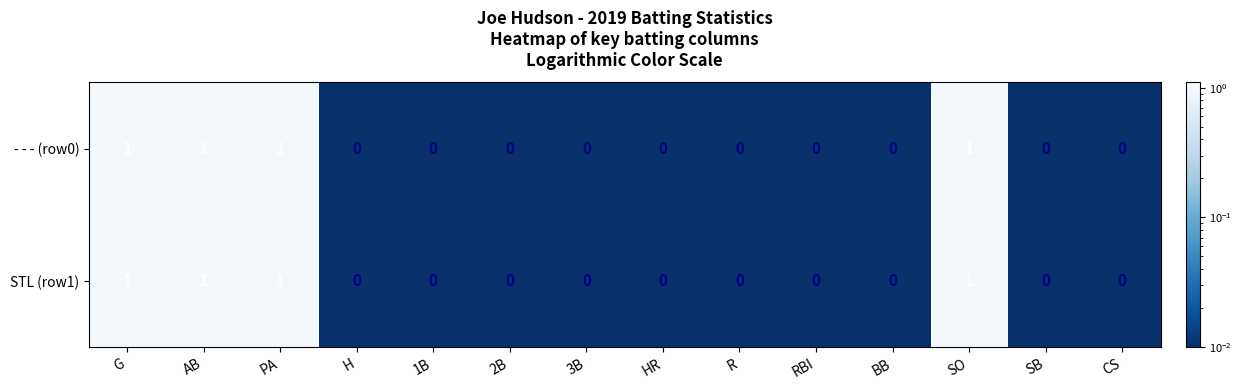

Reading left to right, list all the values displayed in this chart.

- - - (row0): 1	1	1	0	0	0	0	0	0	0	0	1	0	0
STL (row1): 1	1	1	0	0	0	0	0	0	0	0	1	0	0